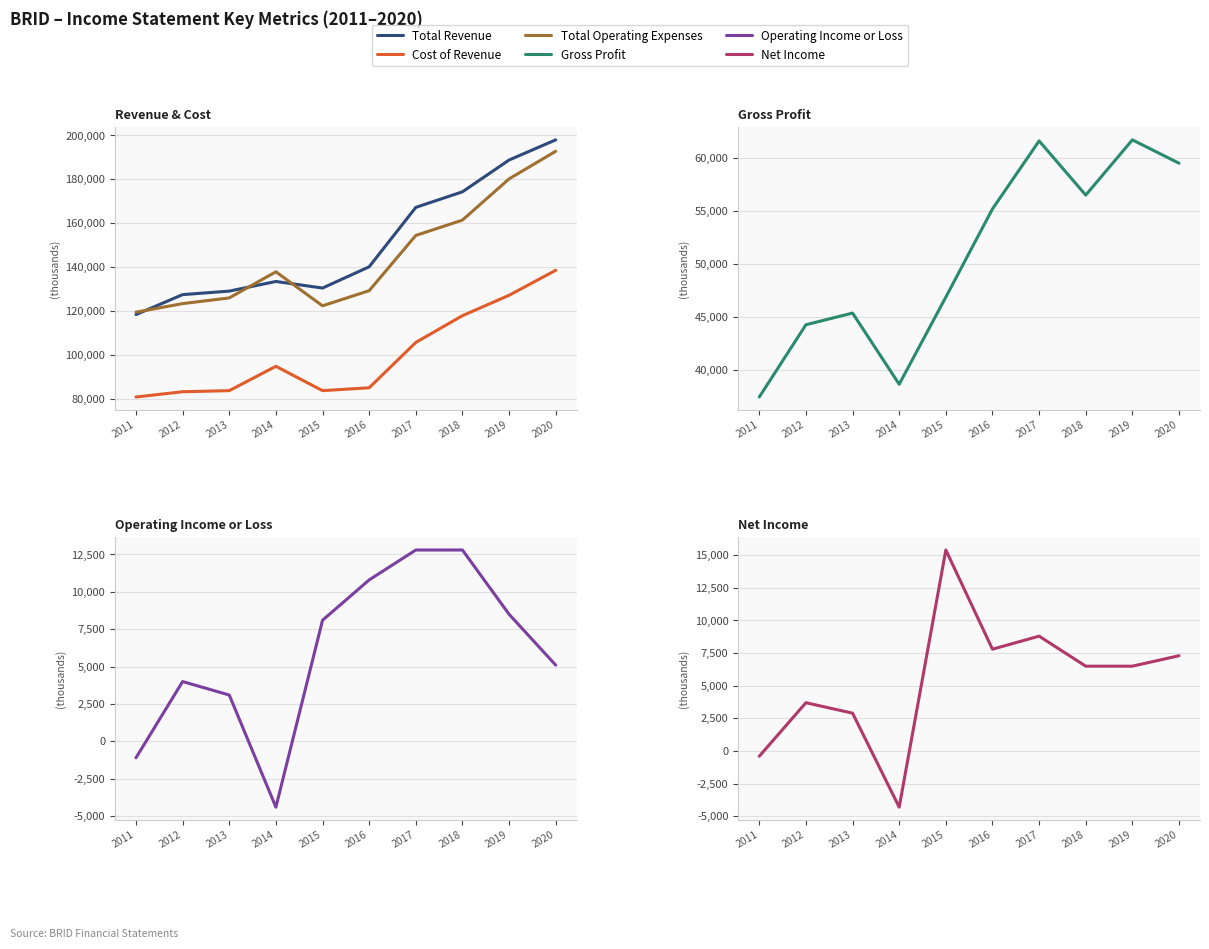

Rank the categories by Gross Profit value from lowest to highest.

2011, 2014, 2012, 2013, 2015, 2016, 2018, 2020, 2017, 2019